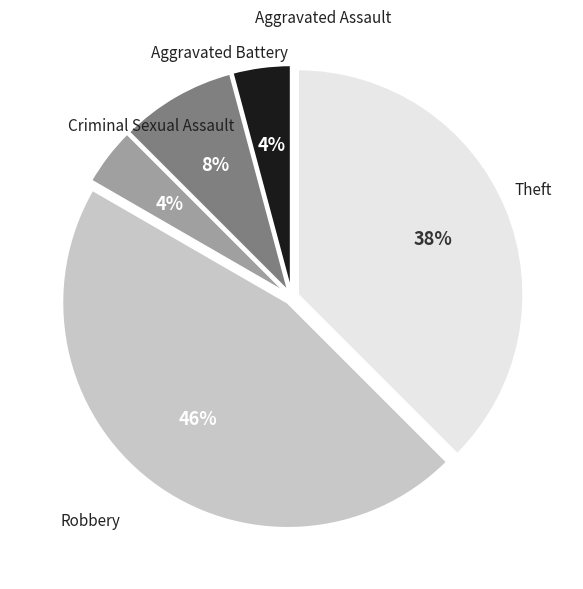

To the nearest percent, what is the average slice percentage?

20%